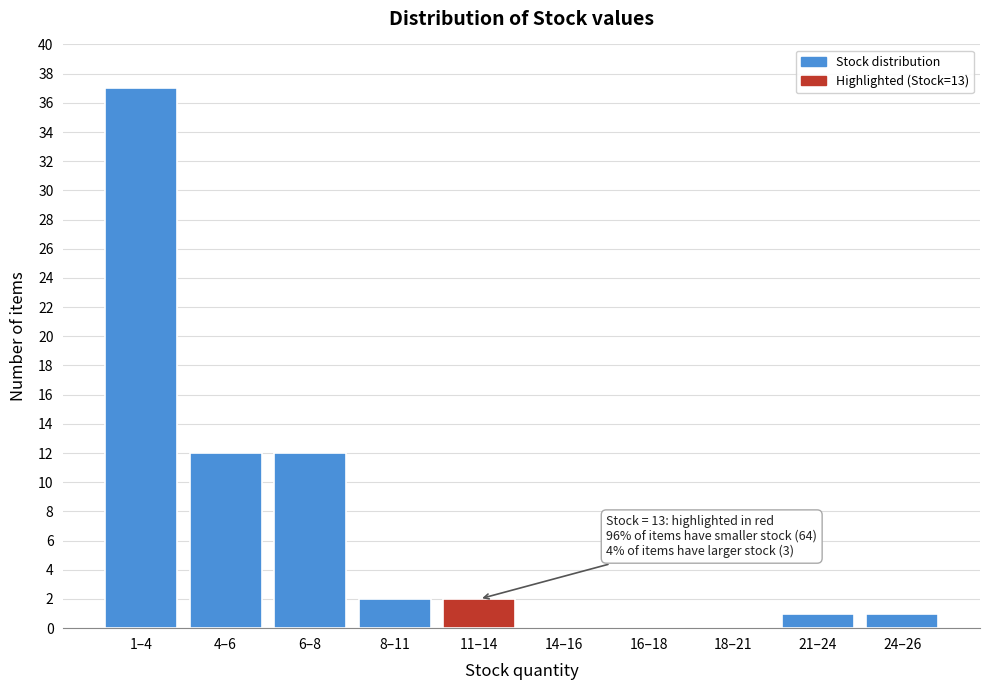

Reading left to right, what are all the values shown in this chart?

1–4=37	4–6=12	6–8=12	8–11=2	11–14=2	14–16=0	16–18=0	18–21=0	21–24=1	24–26=1